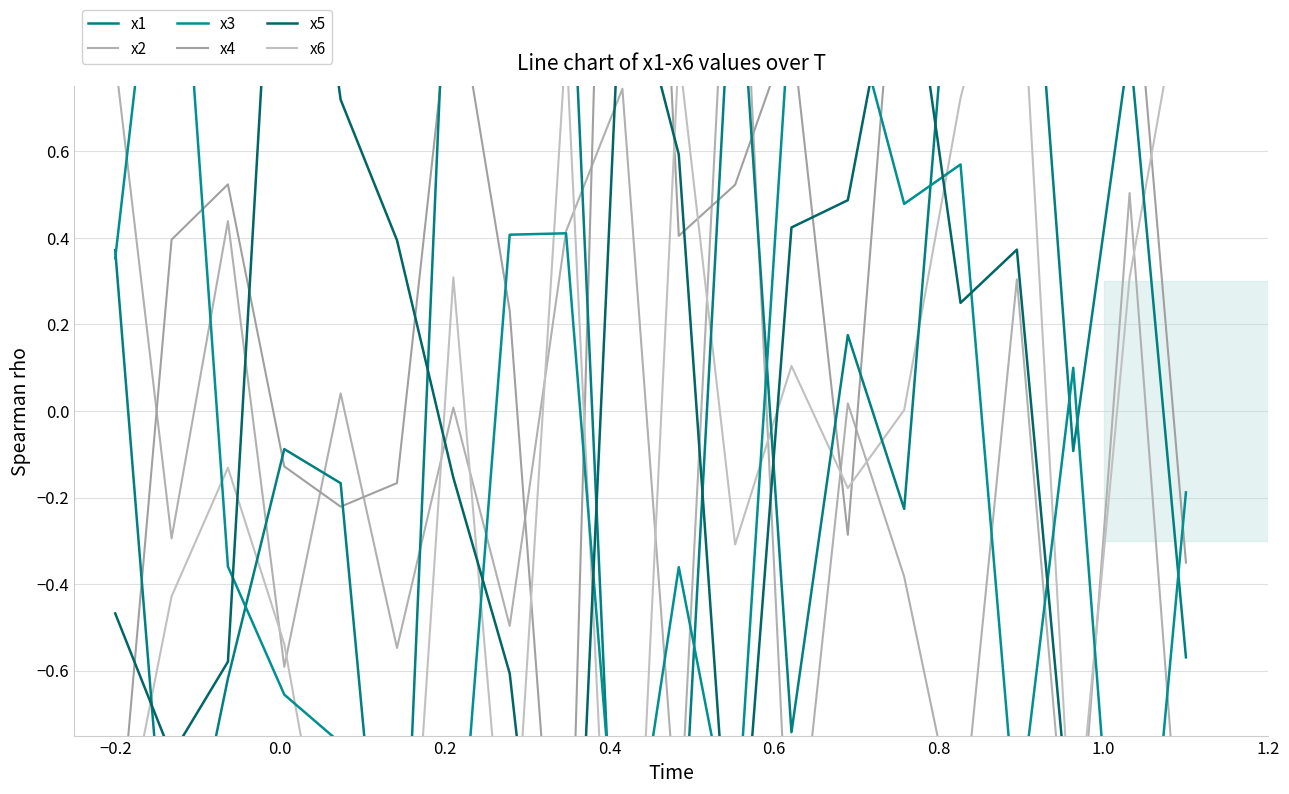

What is the maximum value shown in the chart?

3.1